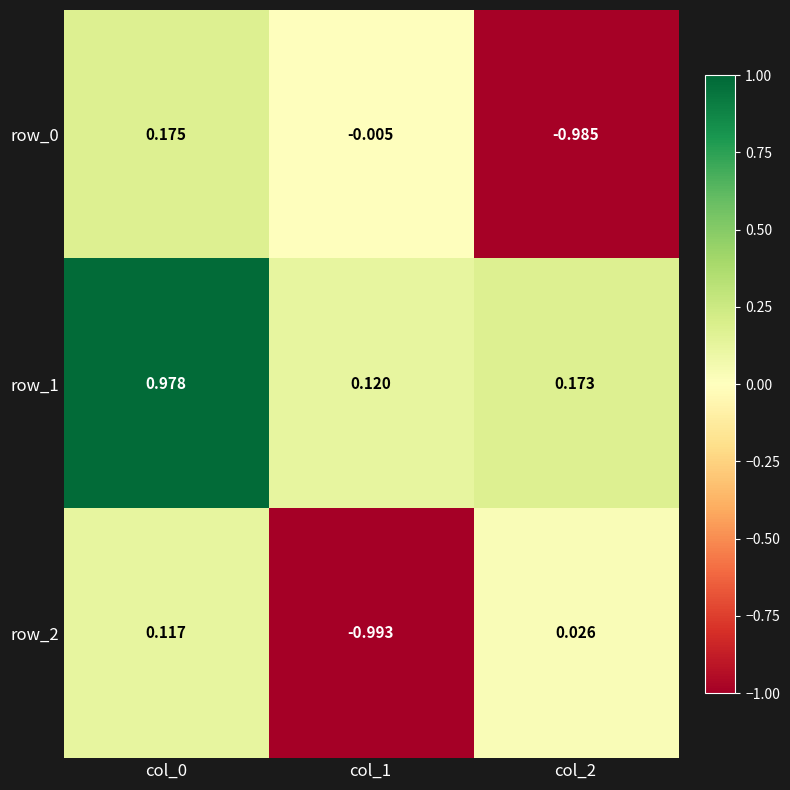

Is the value of row_1 at col_0 greater than the value of row_2 at col_0?

Yes